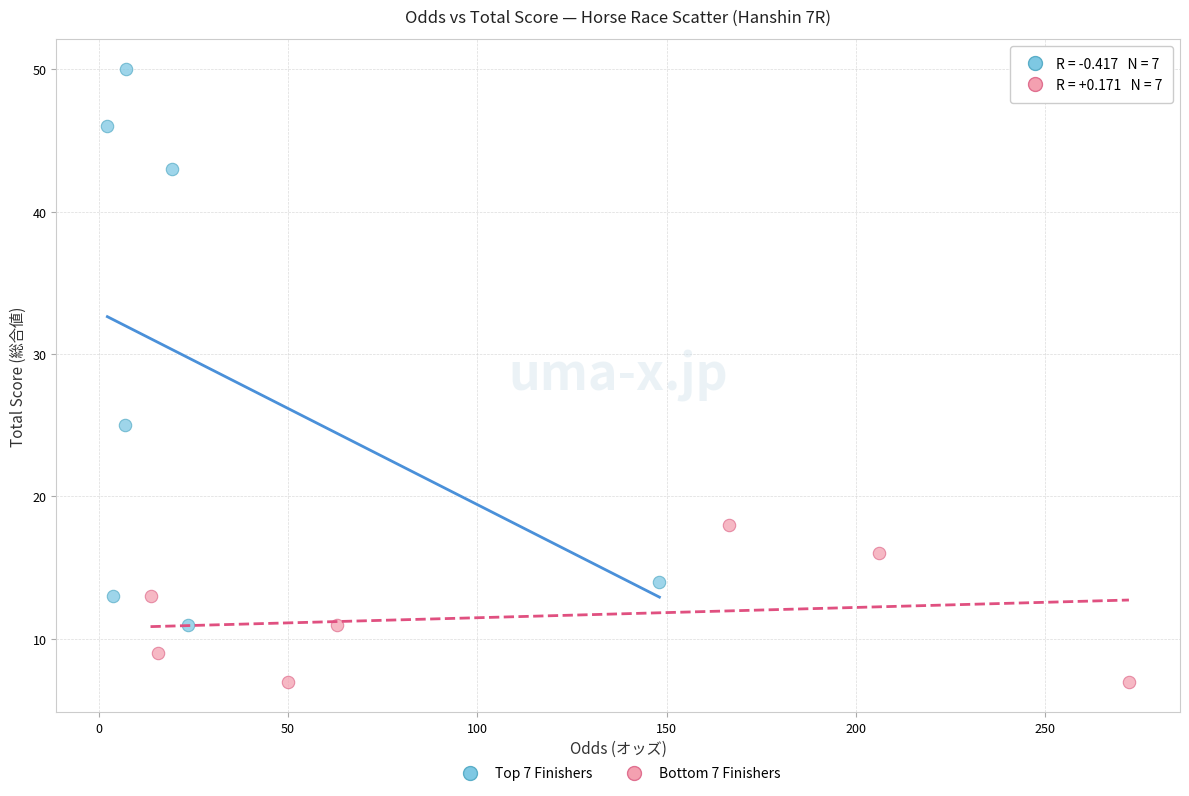

Which series has the largest Y range (max minus min)?

Top 7 Finishers